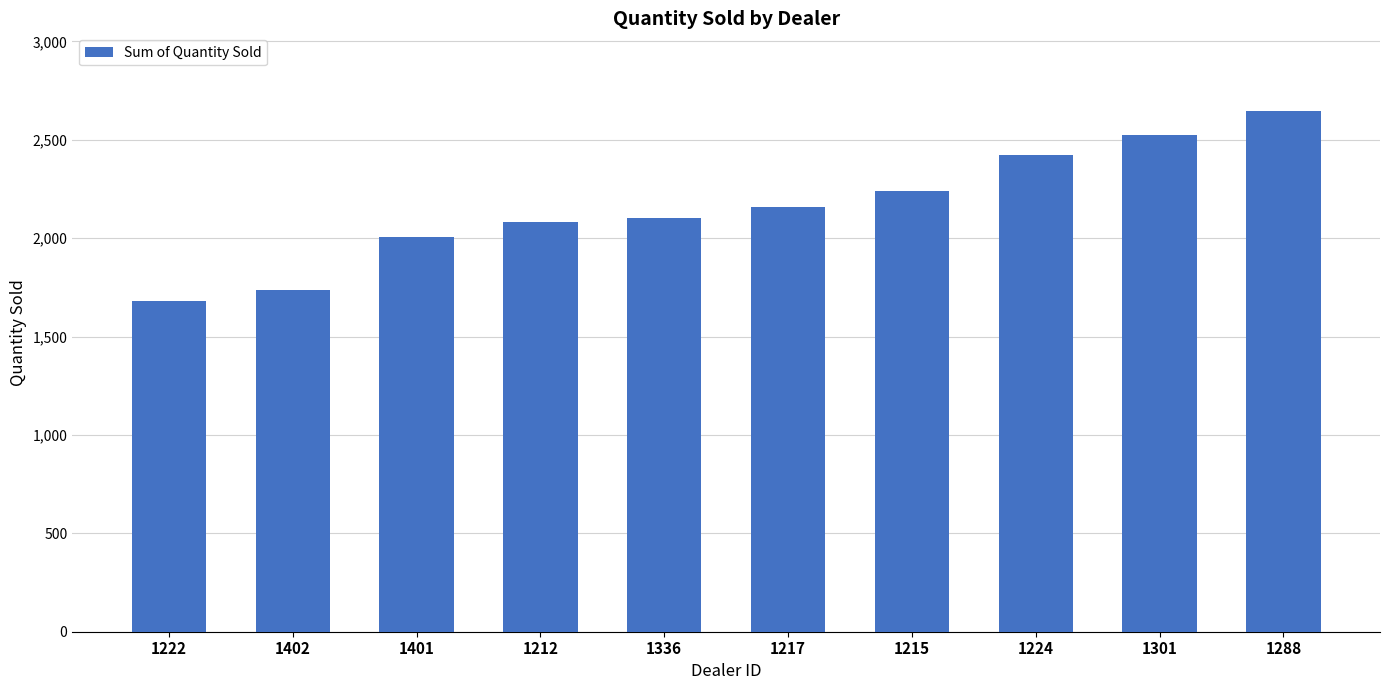

Read the value at 1402, to the nearest 10.

1740